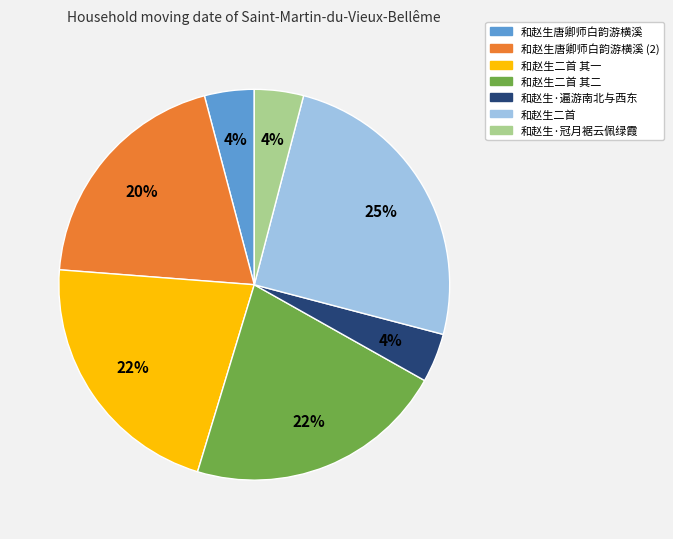

True or false: 和赵生二首 其一 accounts for 32% of the total.

False